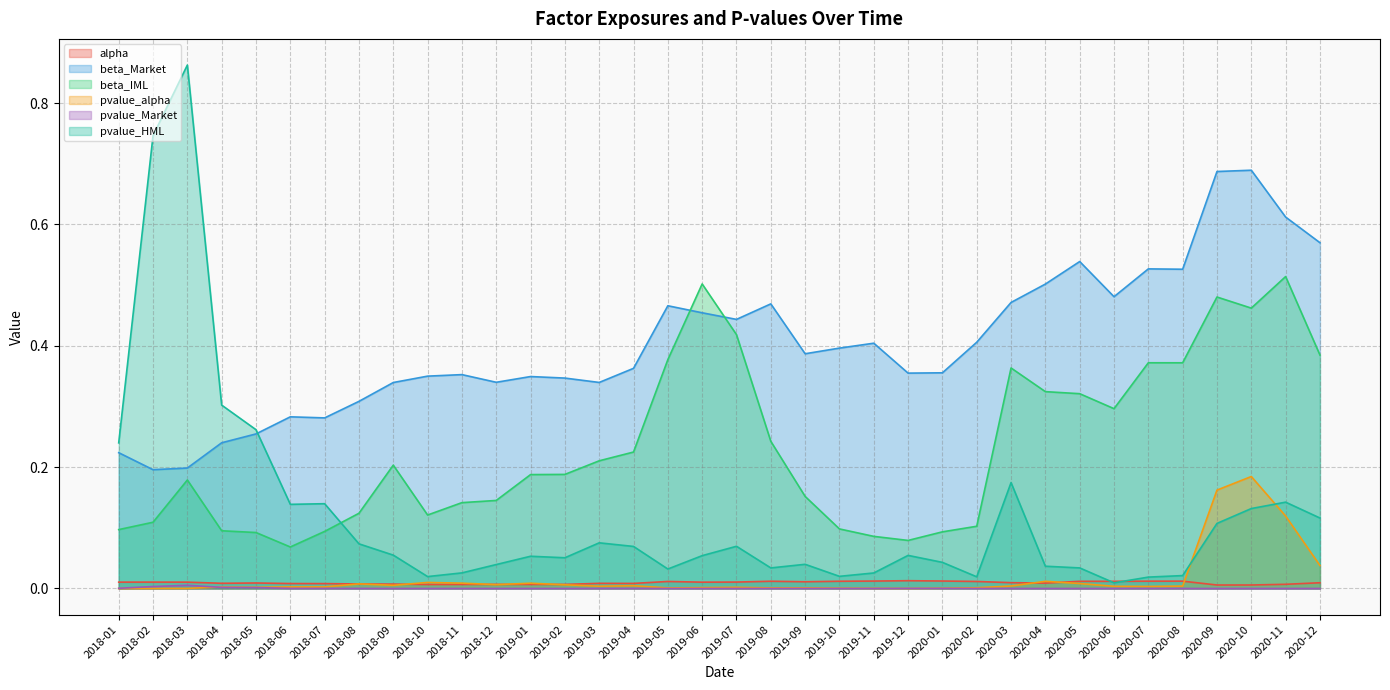

True or false: alpha and pvalue_alpha intersect in this chart.

True